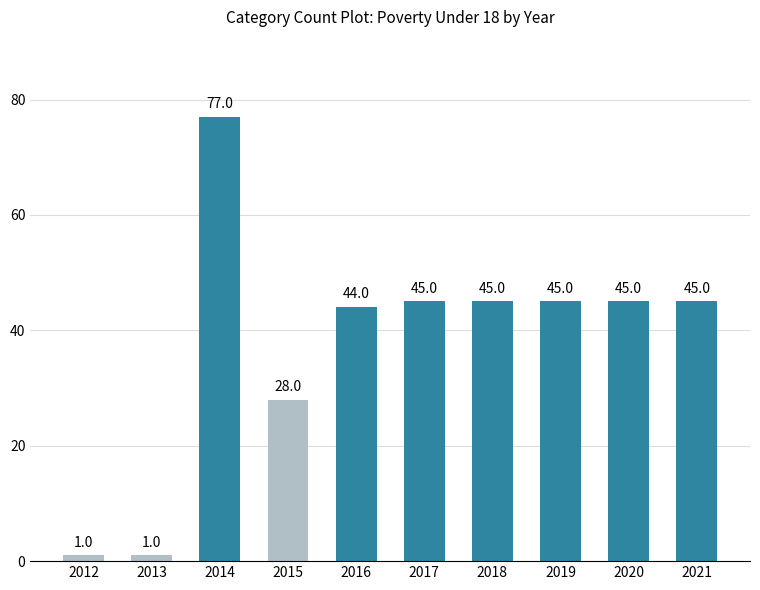

Which category has the highest value across all series?

2014